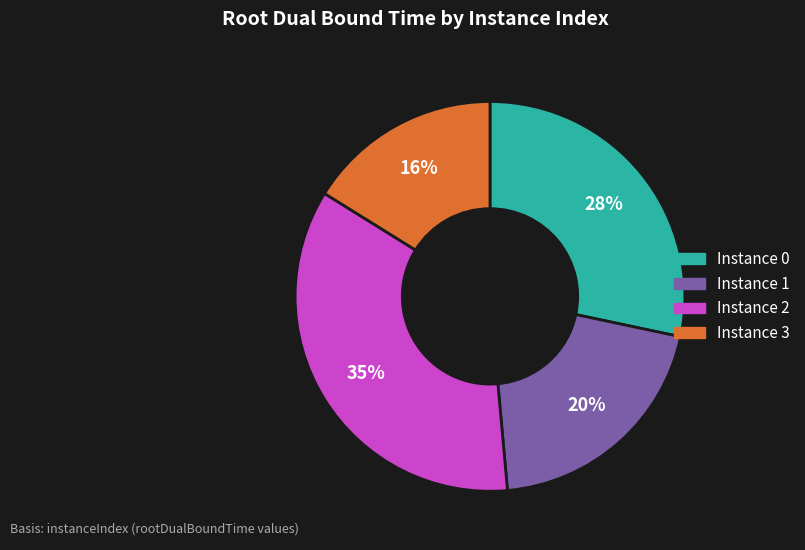

To the nearest percent, what is the average slice percentage?

25%